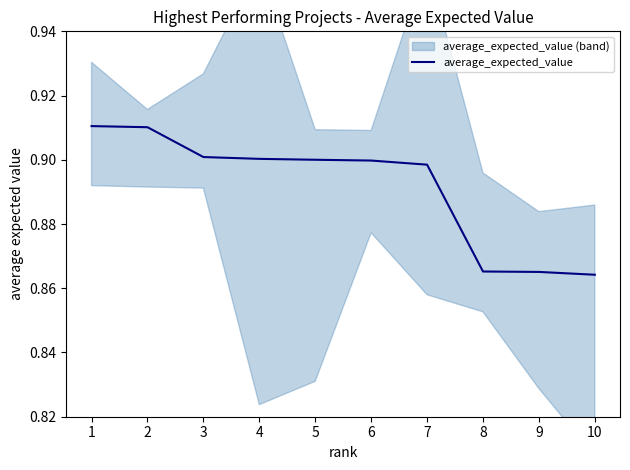

Count the values in the range 0 to 1.

10